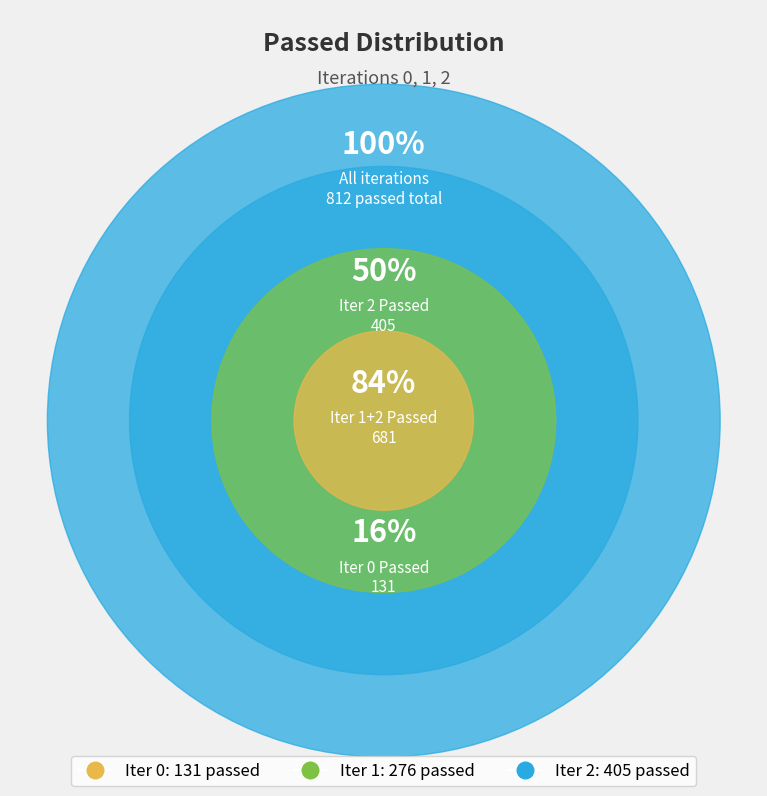

The 2 slice represents 50% of the pie. True or false?

True